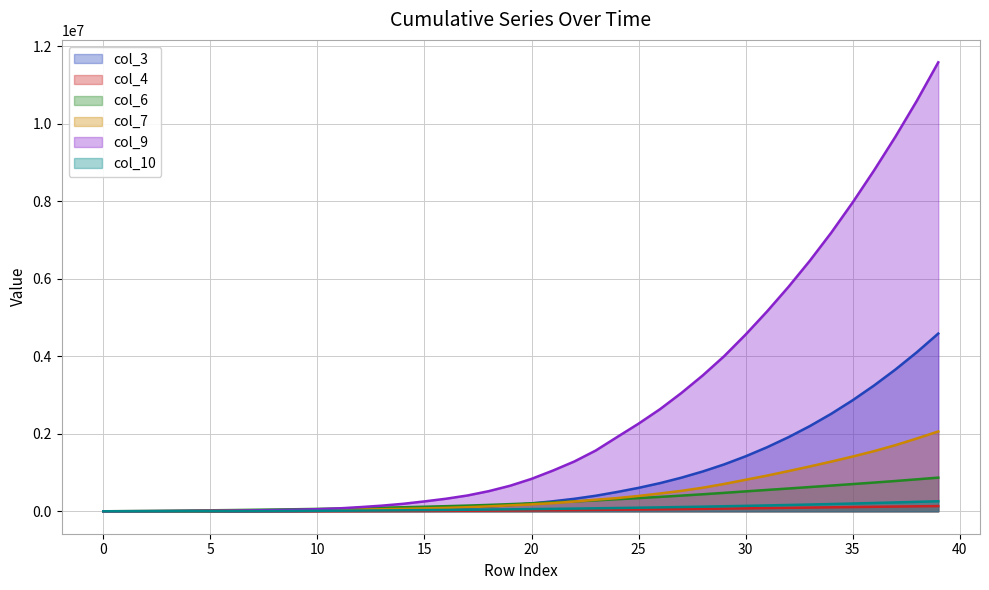

How many data points in col_10 are less than 56259?

20